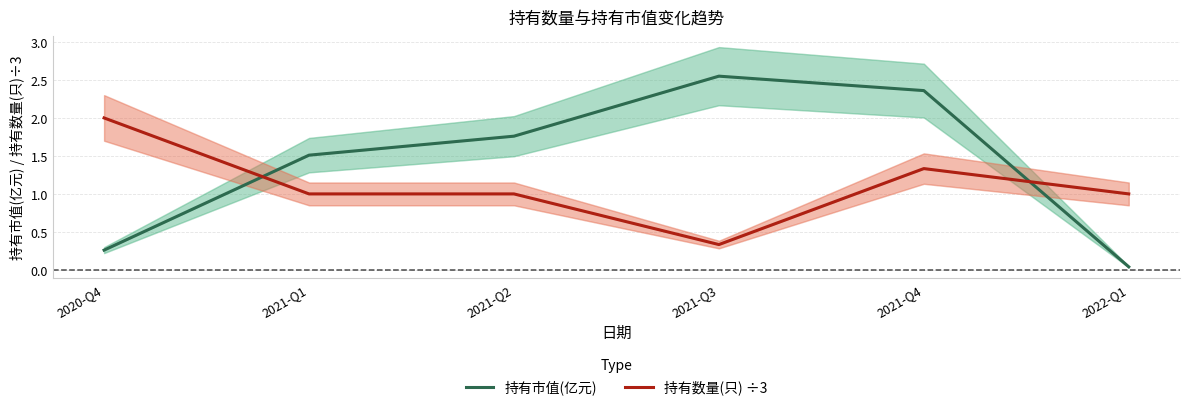

Reading right to left, list all the values displayed in this chart.

持有市值(亿元): 0.0	2.4	2.5	1.8	1.5	0.3
持有数量(只) ÷3: 1.0	1.3	0.3	1.0	1.0	2.0